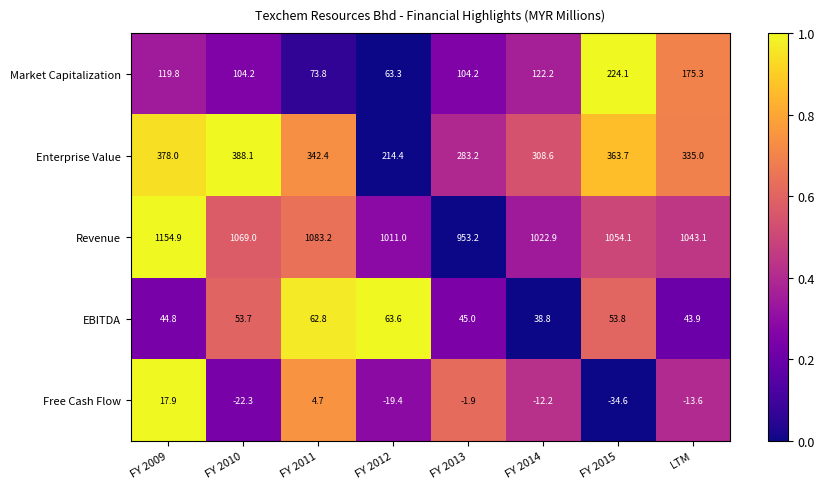

Is it true that Revenue equals 1687.7 at LTM?

False